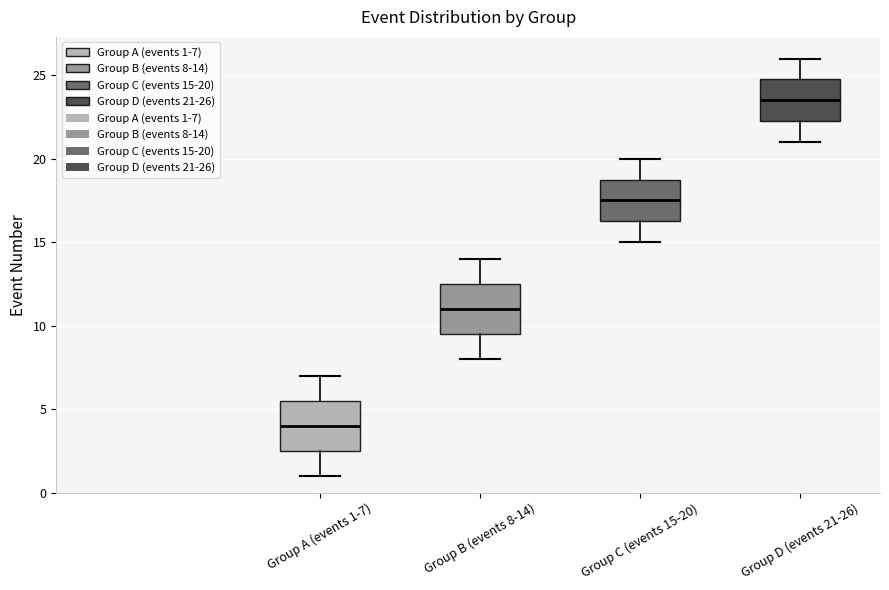

Reading left to right, transcribe this box plot: for each box, give where its median line is, the range the box spans, and where its two whiskers end, as read against the y-axis. The values are not printed on the chart, so give them approximately, as read against the axis.

Group A (events 1-7): median 4.0, box 2.5 to 5.5, whiskers 1.0 to 7.0
Group B (events 8-14): median 11.0, box 9.5 to 12.5, whiskers 8.0 to 14.0
Group C (events 15-20): median 17.5, box 16.5 to 19.0, whiskers 15.0 to 20.0
Group D (events 21-26): median 23.5, box 22.5 to 25.0, whiskers 21.0 to 26.0